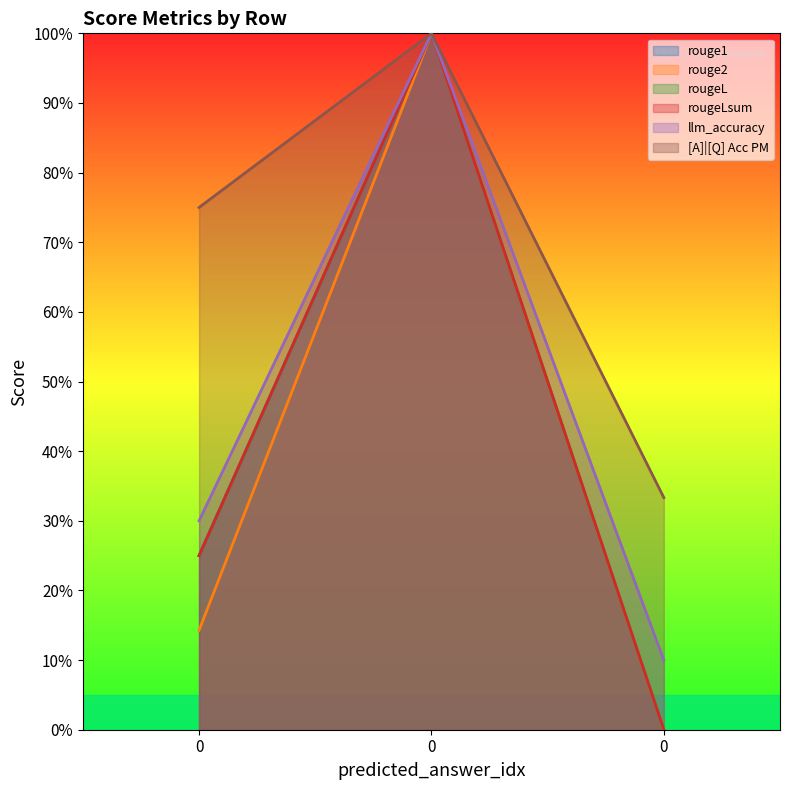

How many lines are shown in the chart?

6